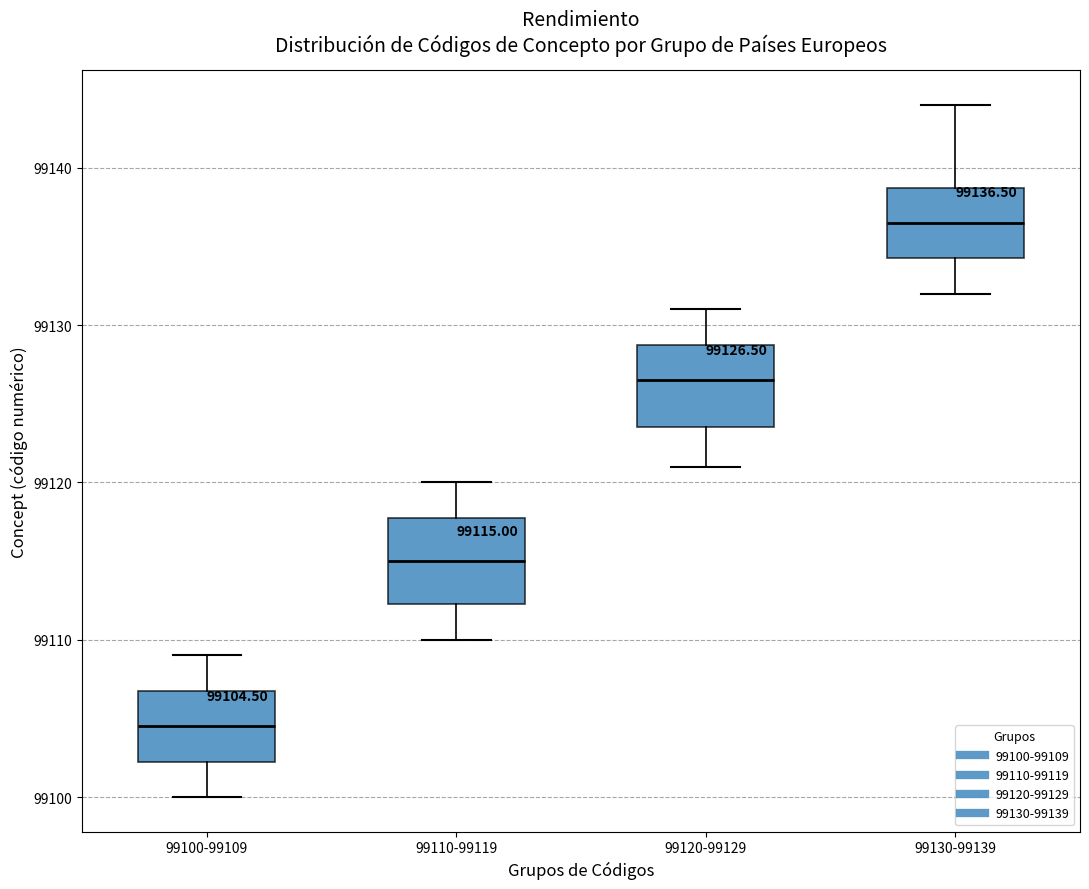

Which box's median line is the lowest?

99100-99109